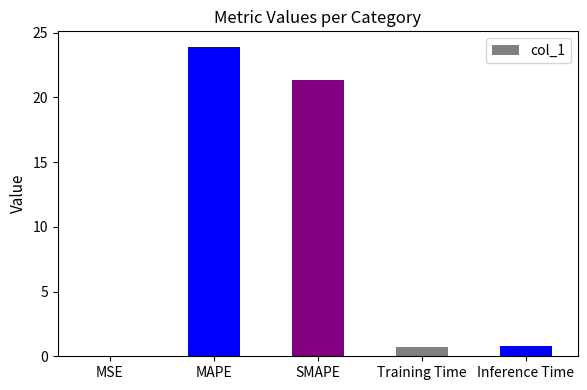

Are the bars horizontal?

No